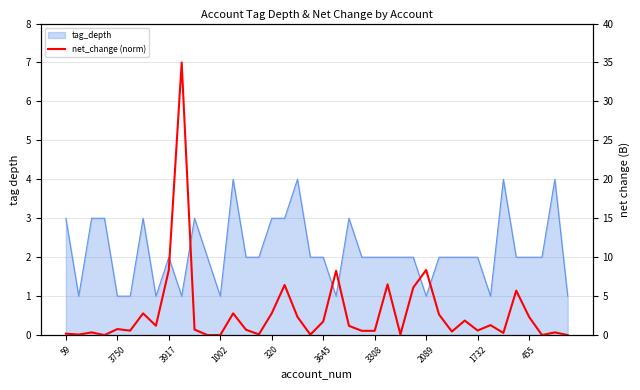

True or false: there are more than 1 points higher than both neighbors.

True